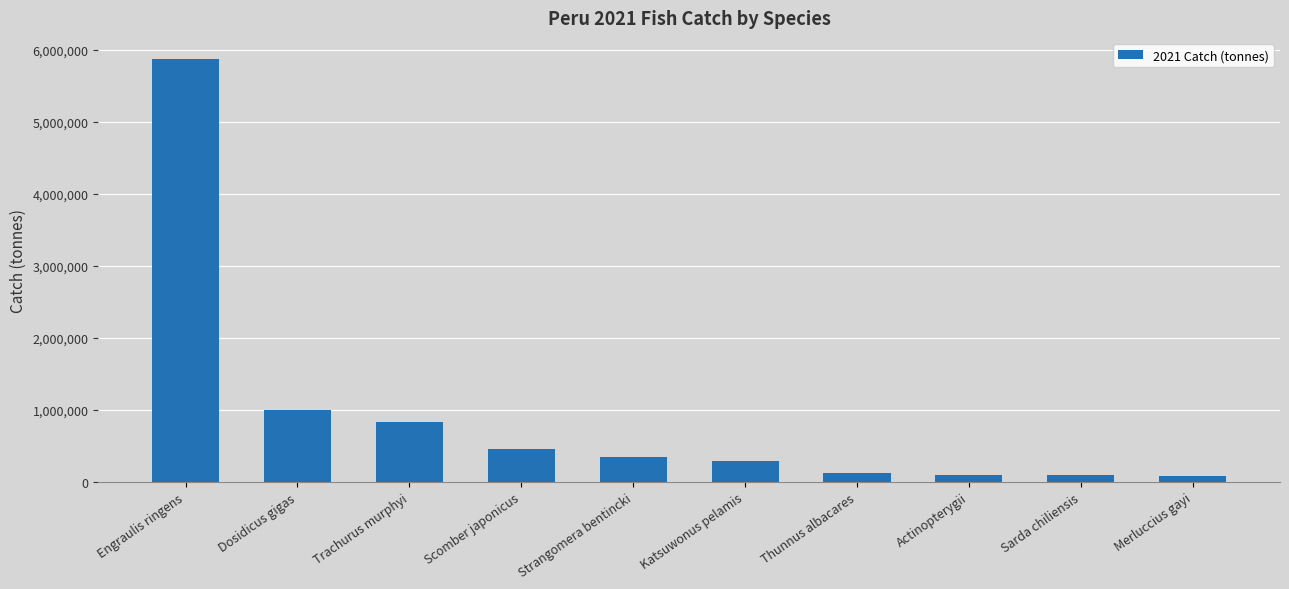

What is the smallest value displayed?

87525.5